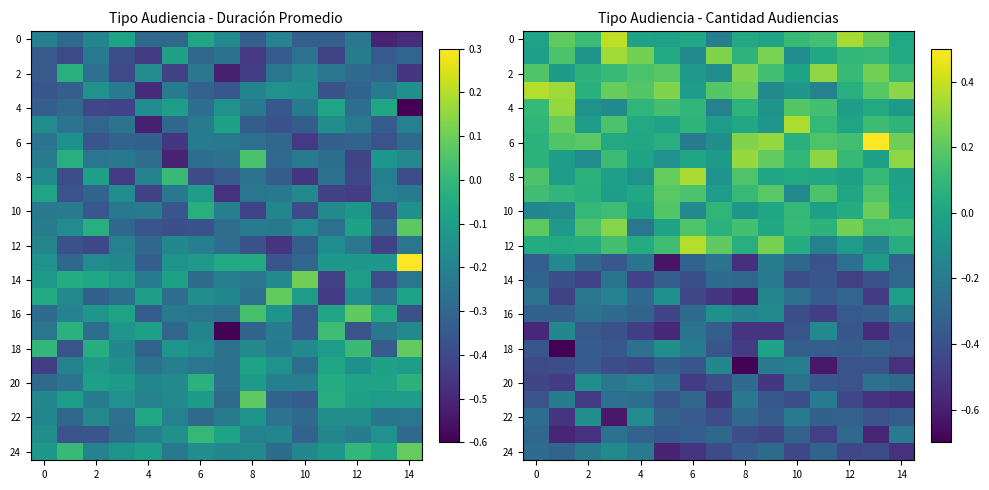

The value of 8 at 2 is 0.1. True or false?

True